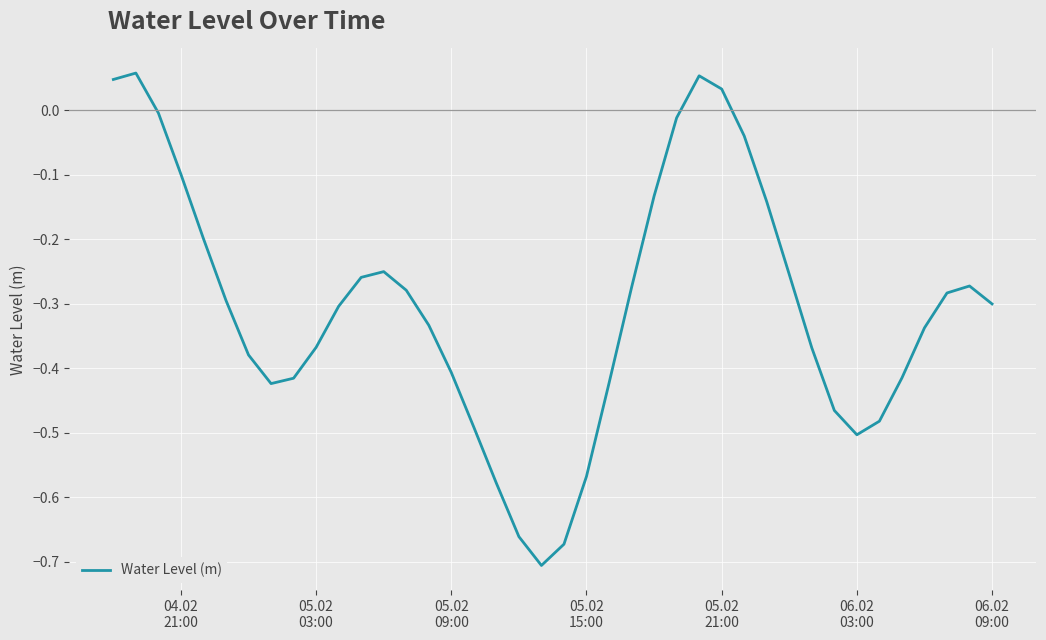

What is the difference between the maximum and minimum values?

0.8